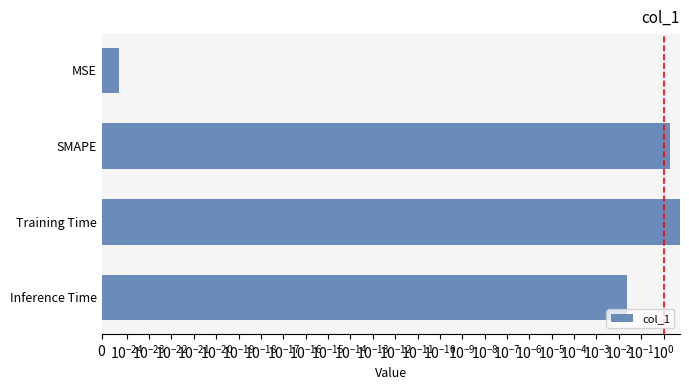

What is the greatest value displayed?

5.2